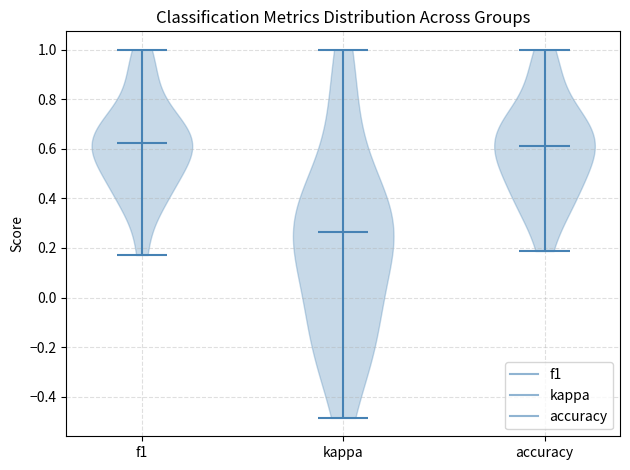

Reading left to right, read every violin against the y-axis: where its median line is, and the lowest and highest points it reaches. The values are not printed on the chart, so give them approximately, as read against the axis.

f1: median line 0.62, lowest point 0.18, highest point 1.00
kappa: median line 0.26, lowest point -0.48, highest point 1.00
accuracy: median line 0.62, lowest point 0.18, highest point 1.00